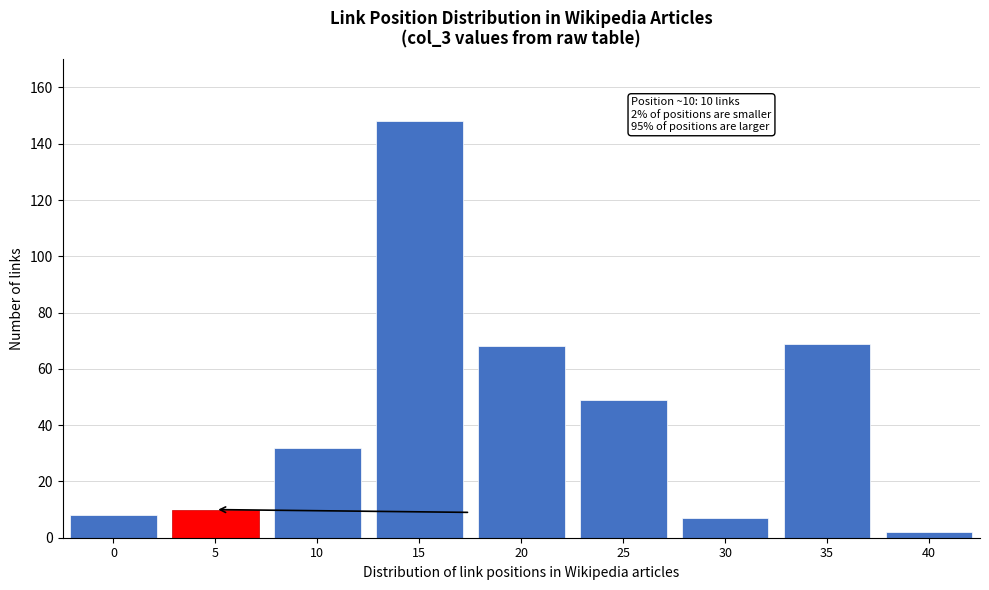

Reading left to right, what are all the values shown in this chart?

8	10	32	148	68	49	7	69	2